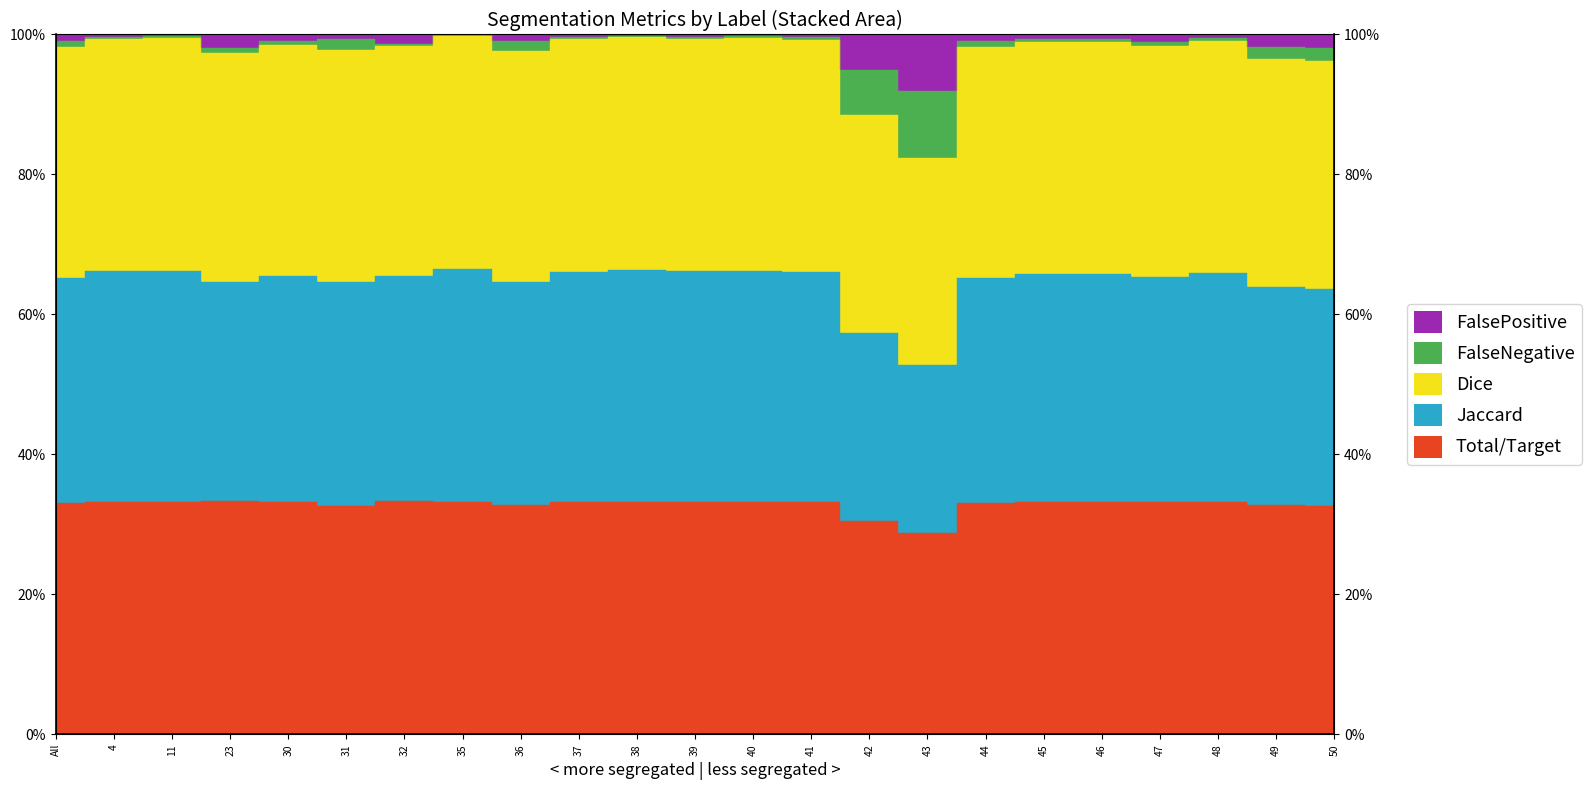

Which series changed the most between 23 and 45?

Dice